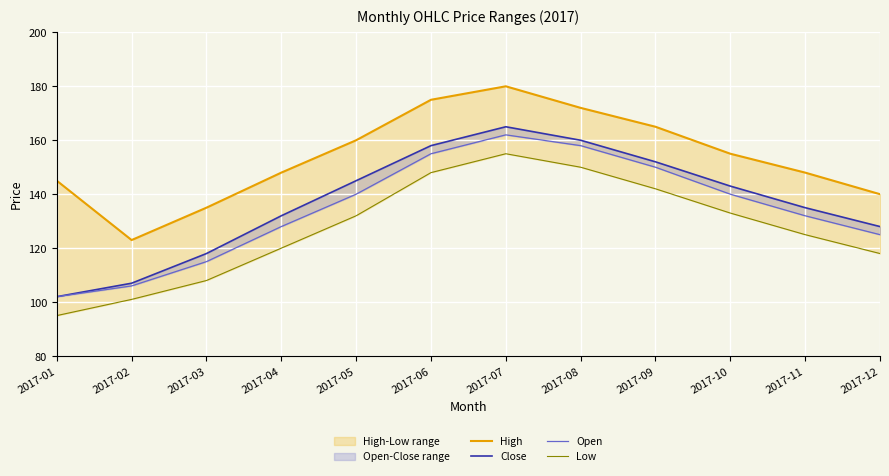

Which series has the largest range (max minus min)?

Close